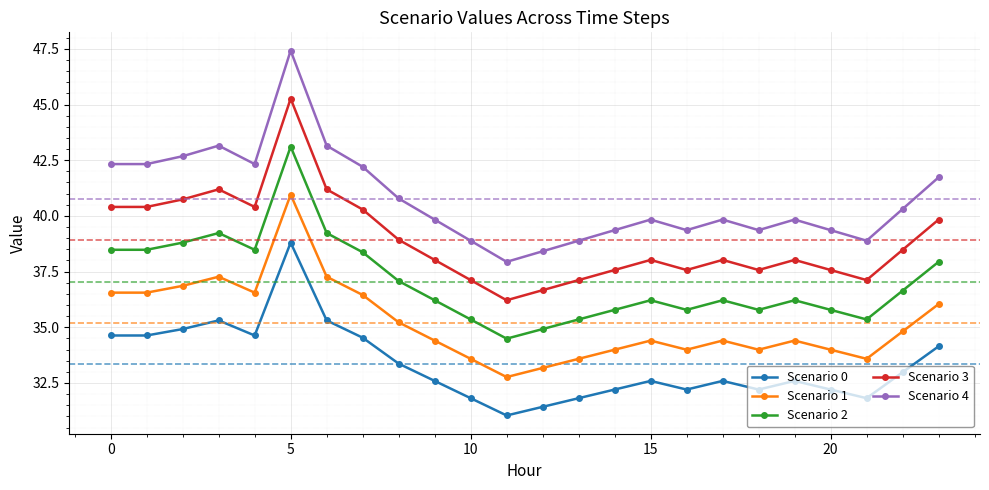

How many data points in Scenario 2 are less than 36?

9